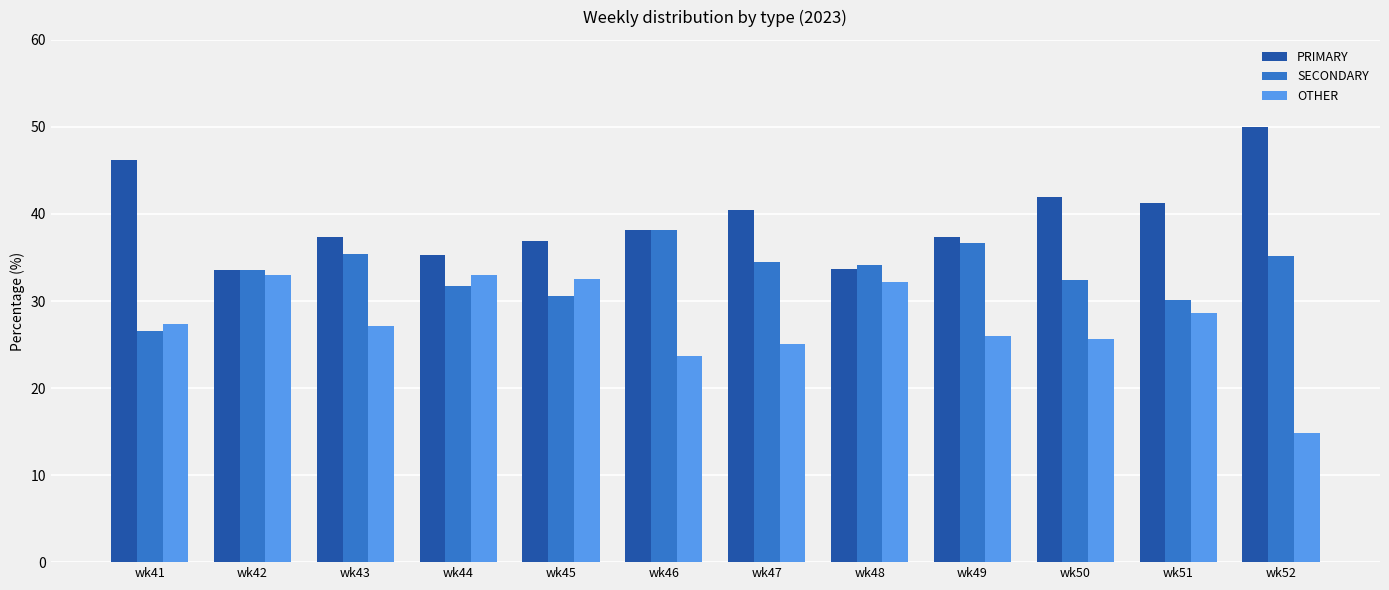

Is it true that PRIMARY equals 56.3 at wk45?

False